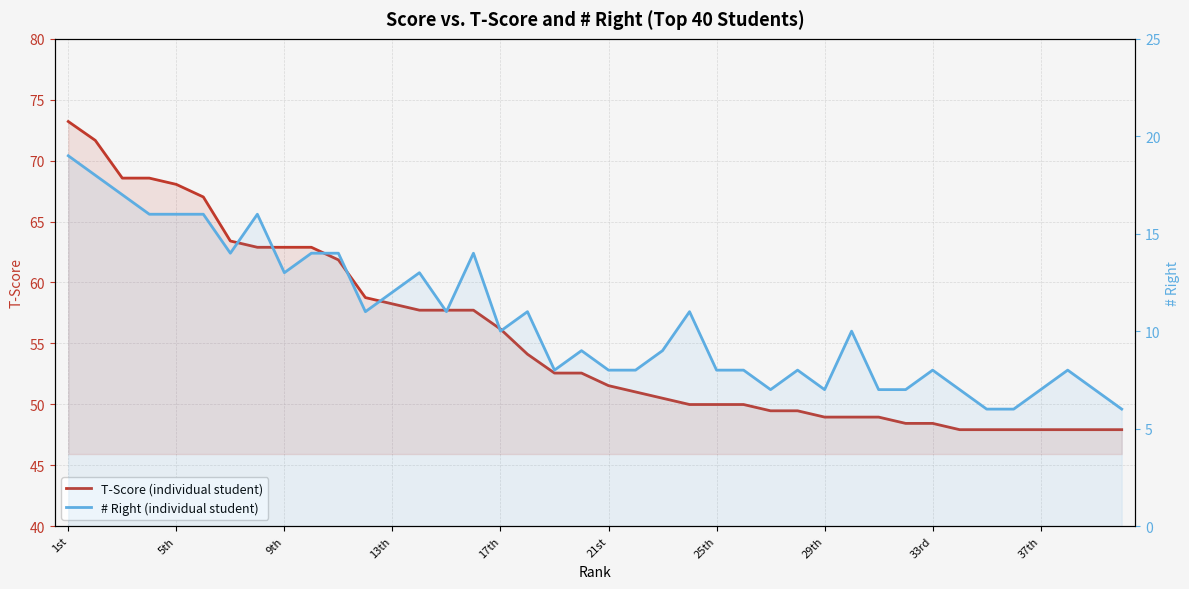

What is the total value across all series at 25?

58.0